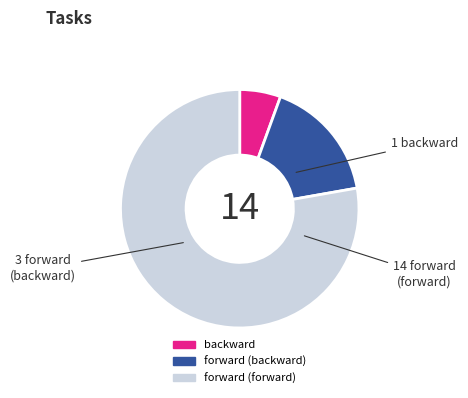

Does forward (forward) represent more than half of the total?

Yes